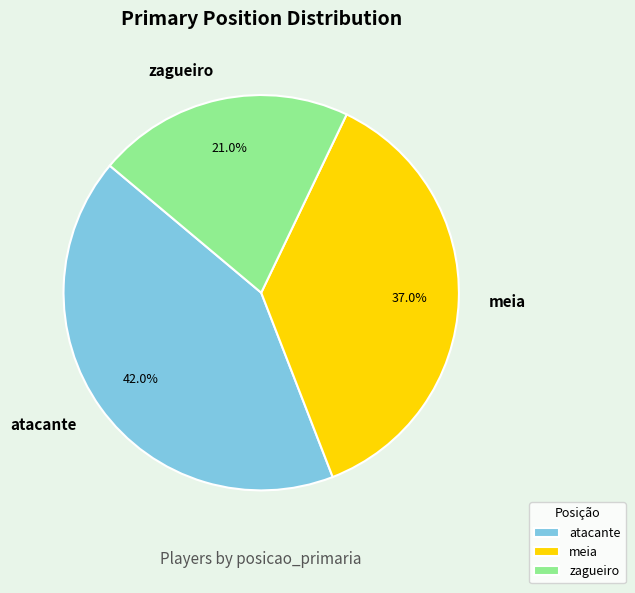

What percentage is the zagueiro slice, to the nearest percent?

21%